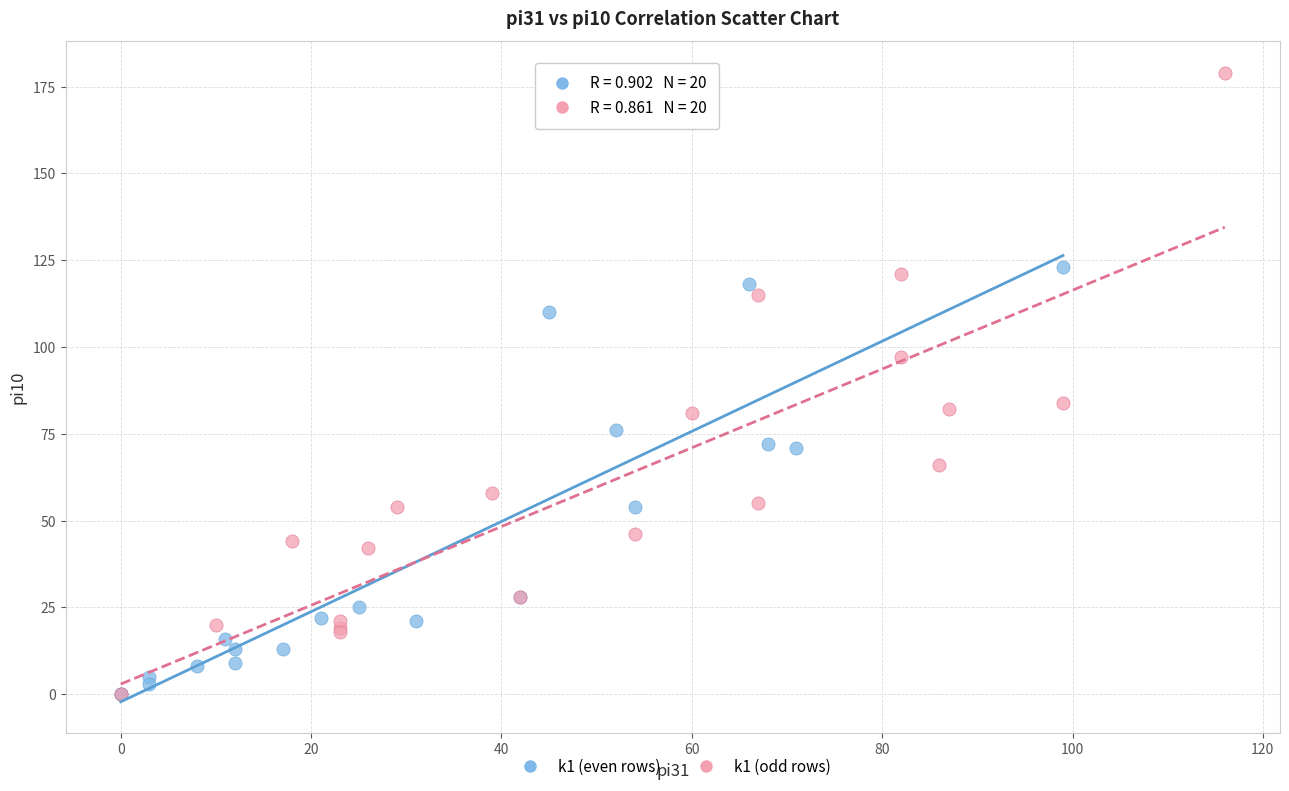

What are all the series names shown in the legend?

k1 (even rows), k1 (odd rows)